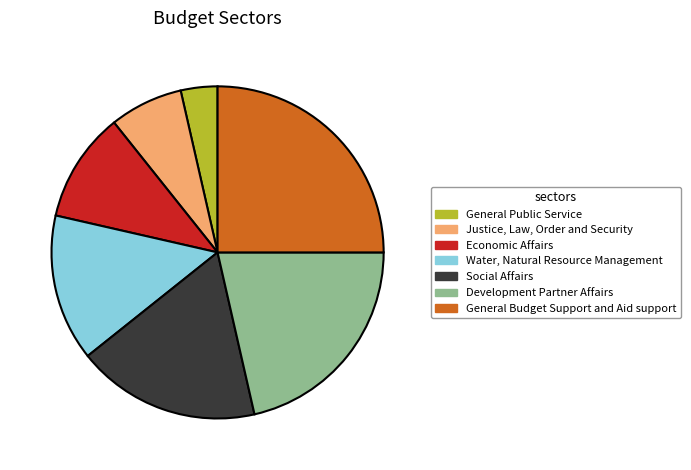

True or false: General Budget Support and Aid support accounts for 25% of the total.

True